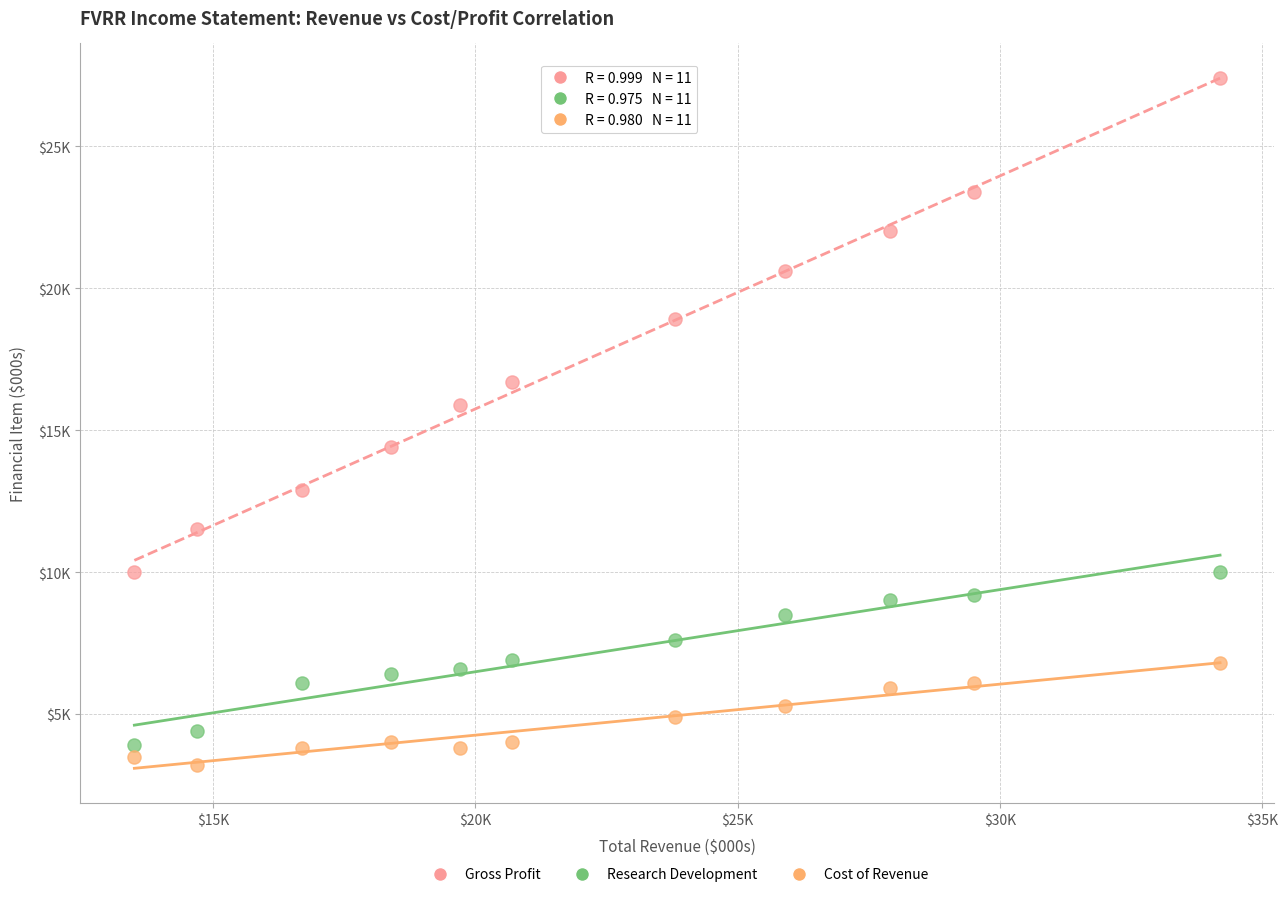

Which series contains the lowest Y value?

Cost of Revenue